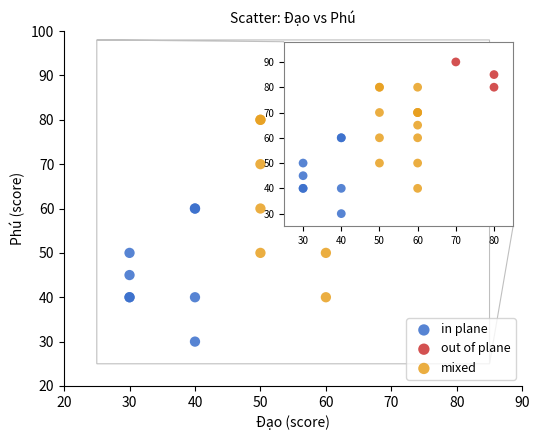

Which series contains the lowest Y value?

in plane